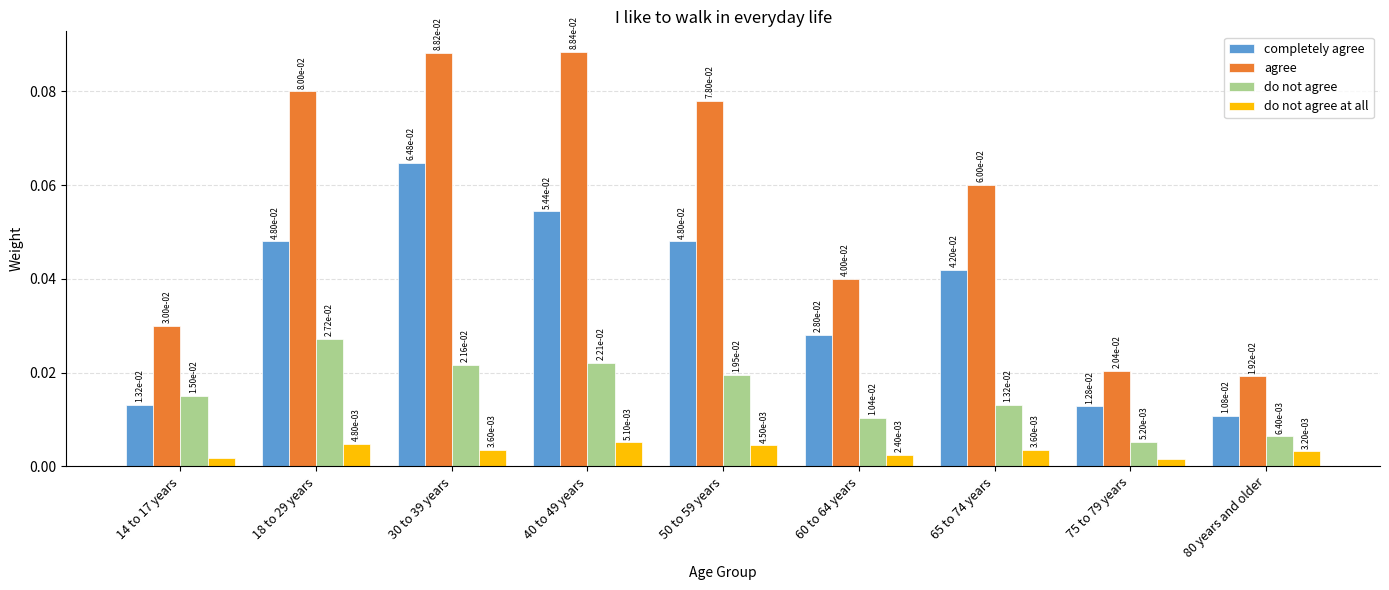

How many categories are shown in the chart?

9